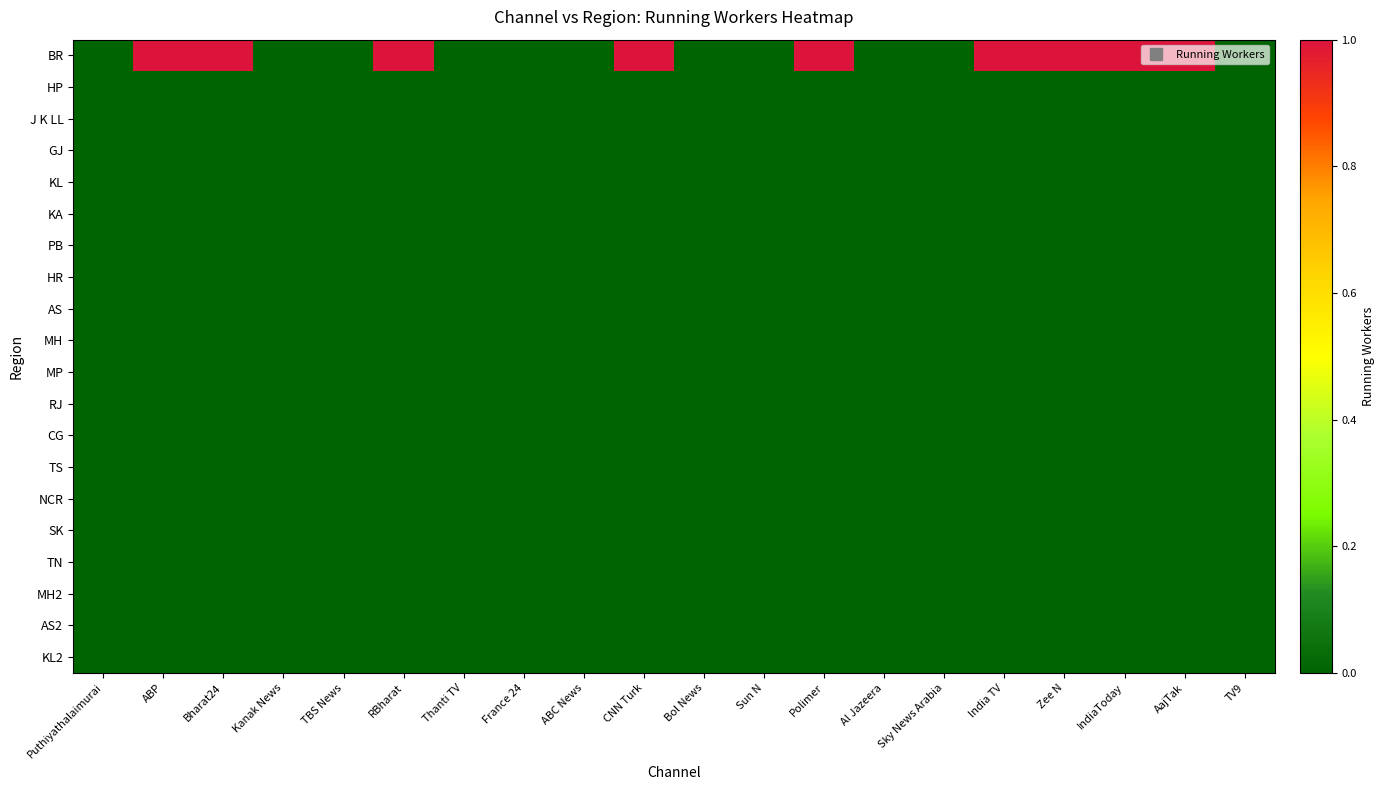

Between India TV and ABP, which is larger?

India TV